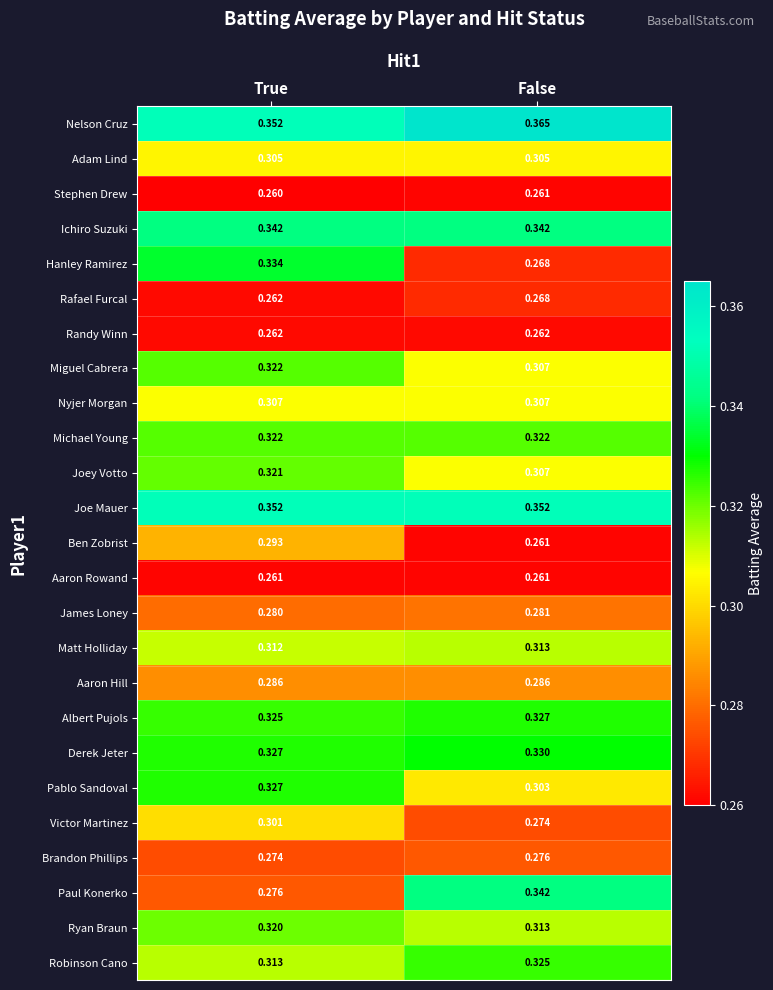

At which category is the sum across all series the highest?

True